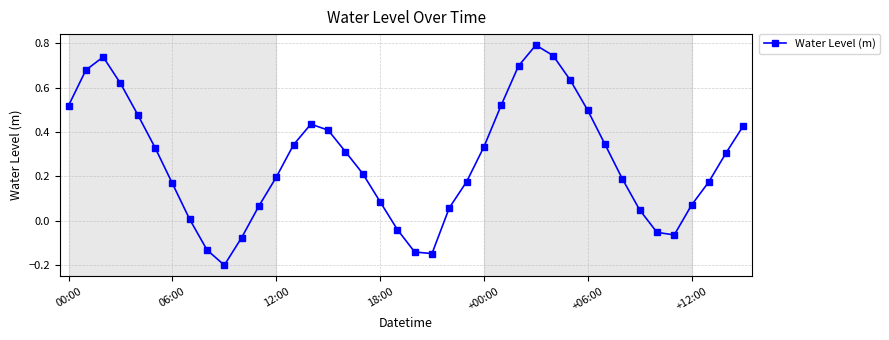

What is the maximum value shown in the chart?

0.8